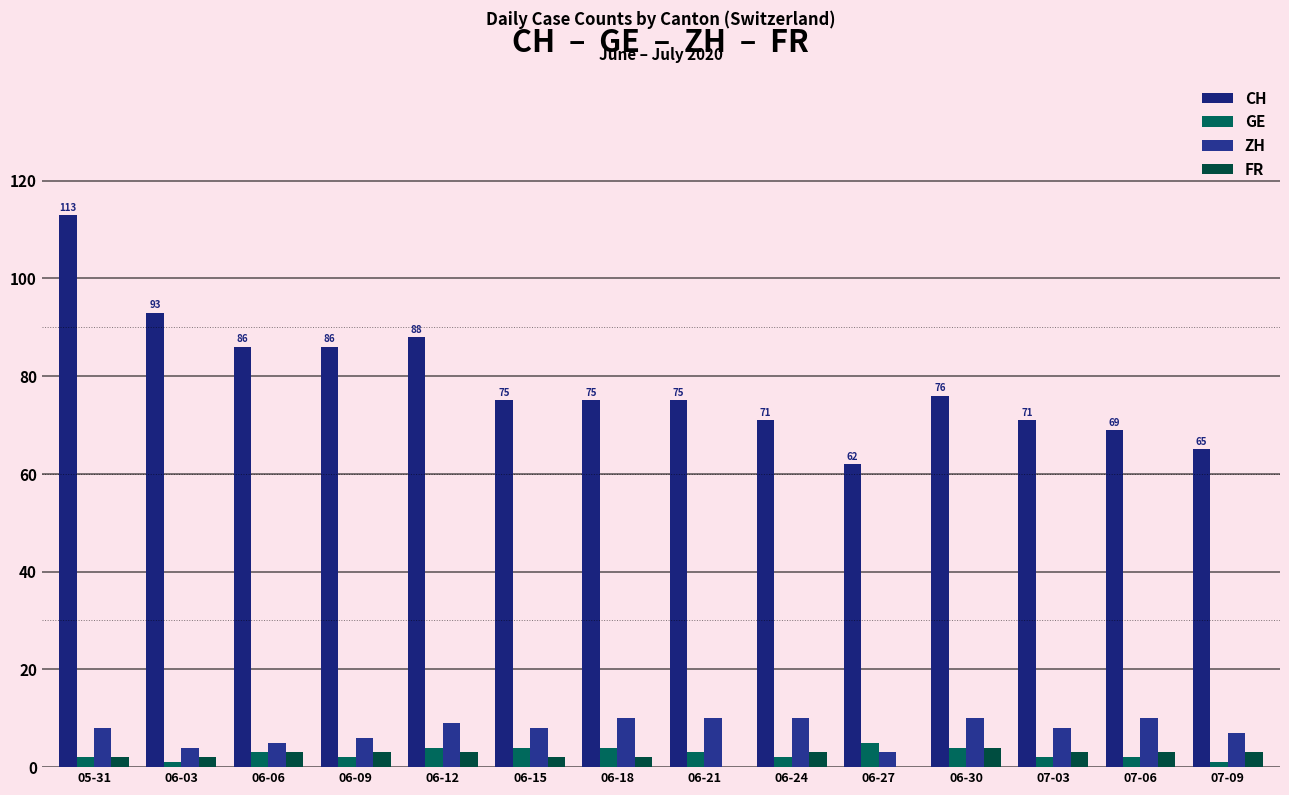

Reading right to left, list all the values displayed in this chart.

CH: 07-09=65	07-06=69	07-03=71	06-30=76	06-27=62	06-24=71	06-21=75	06-18=75	06-15=75	06-12=88	06-09=86	06-06=86	06-03=93	05-31=113
GE: 07-09=1	07-06=2	07-03=2	06-30=4	06-27=5	06-24=2	06-21=3	06-18=4	06-15=4	06-12=4	06-09=2	06-06=3	06-03=1	05-31=2
ZH: 07-09=7	07-06=10	07-03=8	06-30=10	06-27=3	06-24=10	06-21=10	06-18=10	06-15=8	06-12=9	06-09=6	06-06=5	06-03=4	05-31=8
FR: 07-09=3	07-06=3	07-03=3	06-30=4	06-27=0	06-24=3	06-21=0	06-18=2	06-15=2	06-12=3	06-09=3	06-06=3	06-03=2	05-31=2